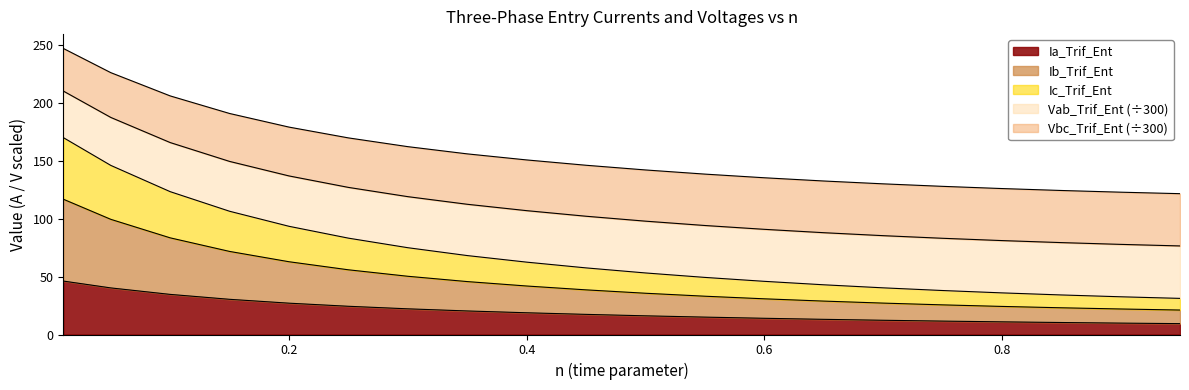

True or false: Vbc_Trif_Ent and Ia_Trif_Ent intersect in this chart.

False